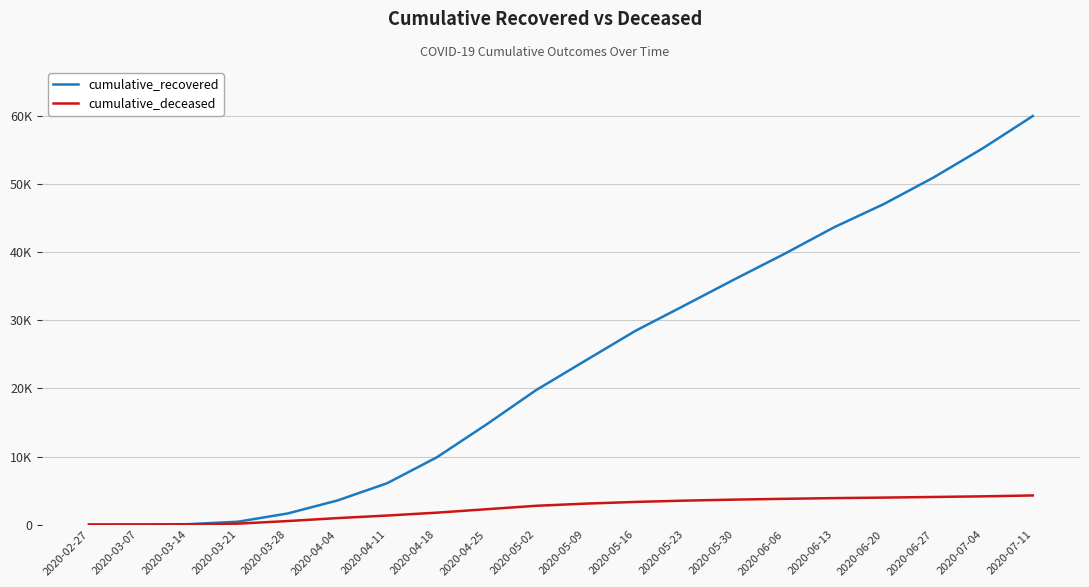

What are all the series names shown in the legend?

cumulative_recovered, cumulative_deceased